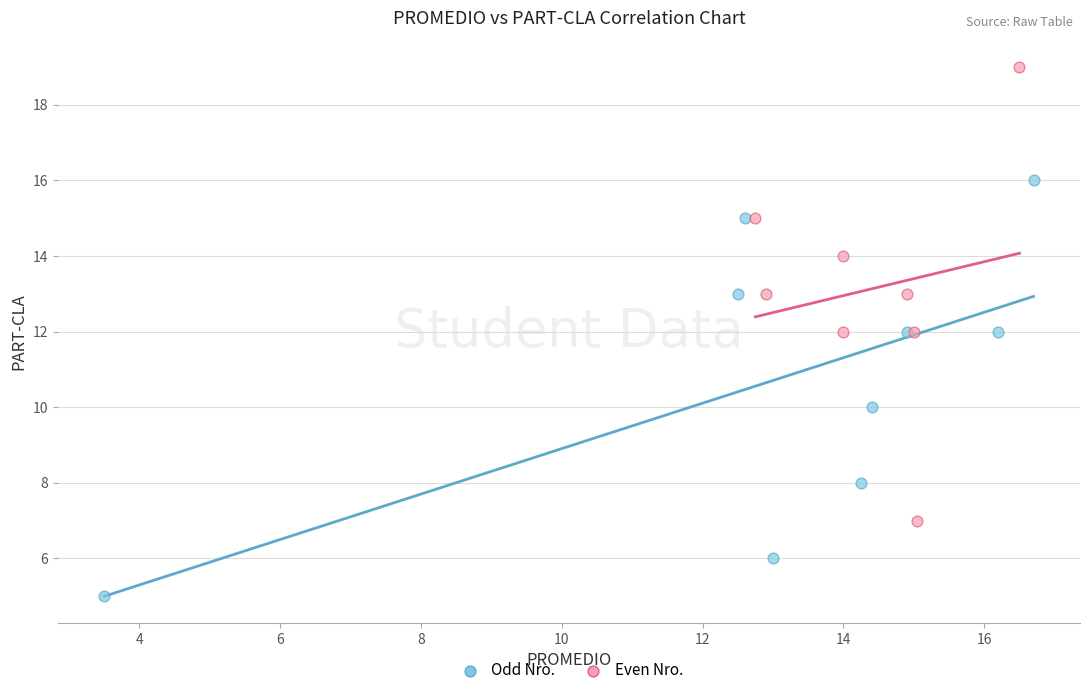

What are all the series names shown in the legend?

Odd Nro., Even Nro.